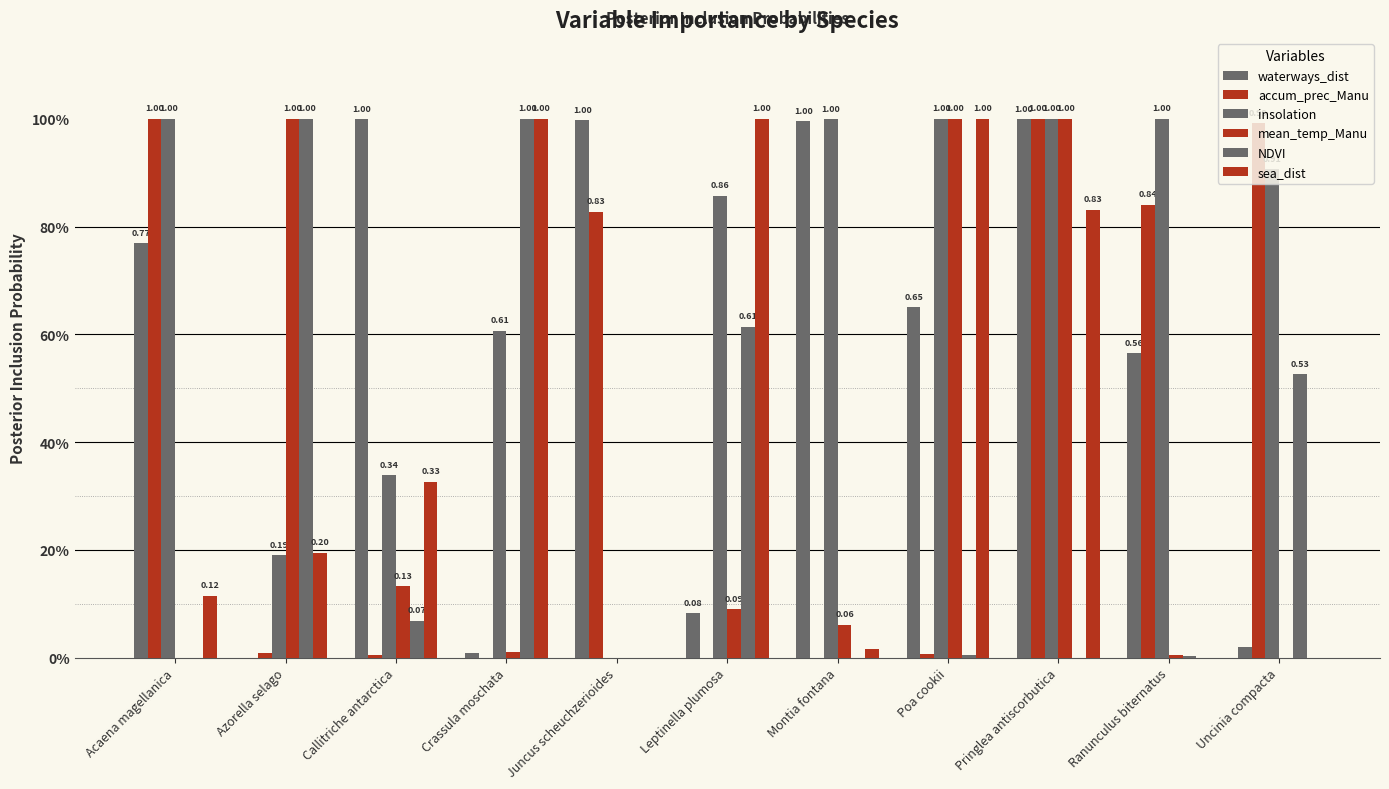

What is the difference between the maximum and minimum values in the insolation series?

1.0